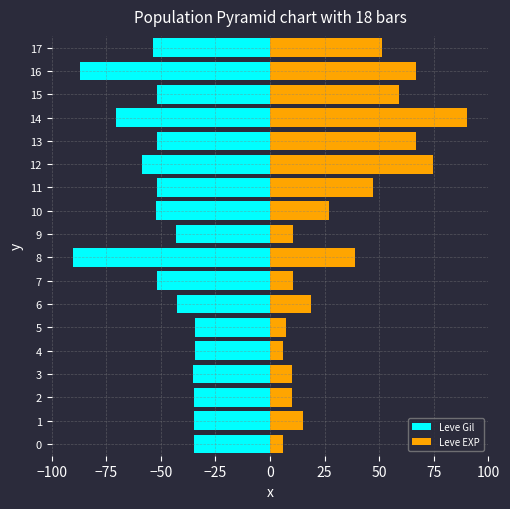

Does the chart contain stacked bars?

No